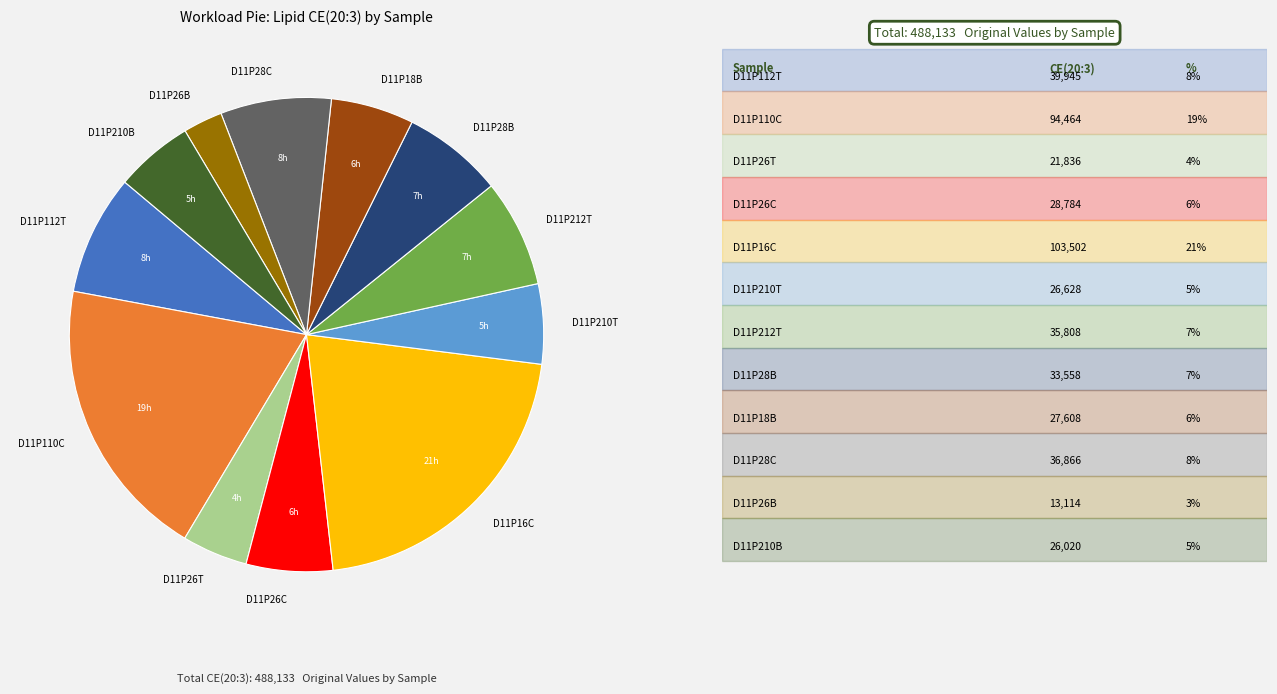

What is the smallest slice in the pie chart?

D11P26B